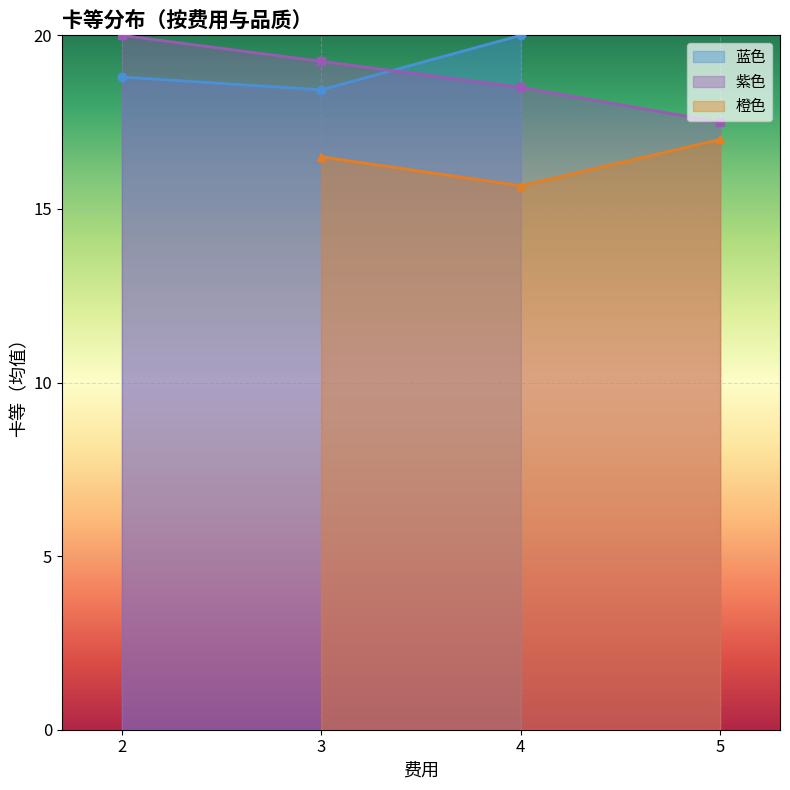

At which category is the sum across all series the highest?

3